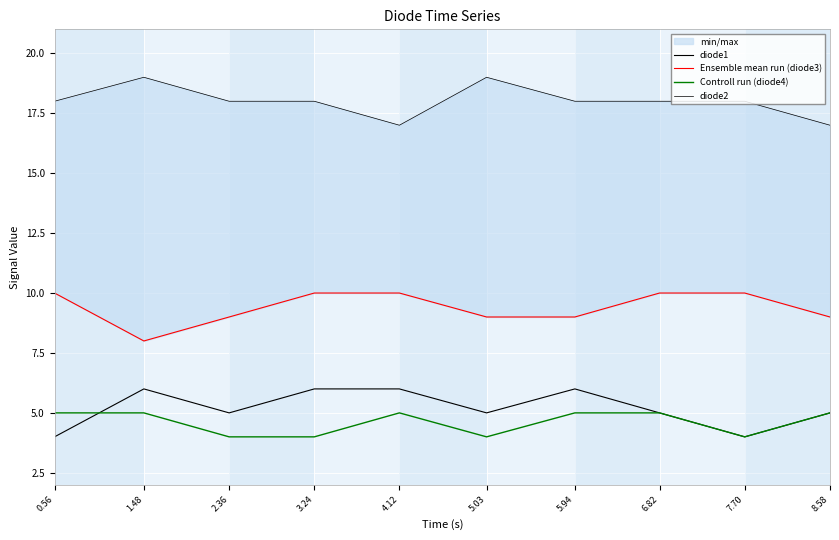

What is the sum of the diode1 values at 5.94 and 8.58?

11